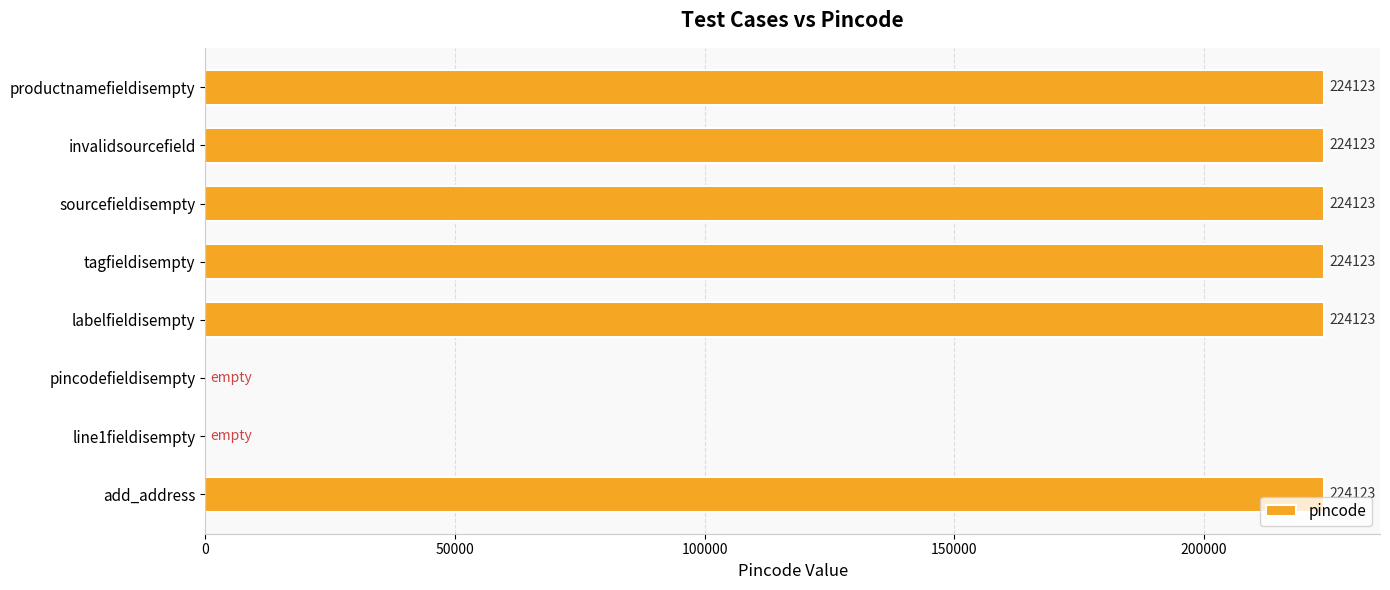

Between invalidsourcefield and pincodefieldisempty, which is larger?

invalidsourcefield